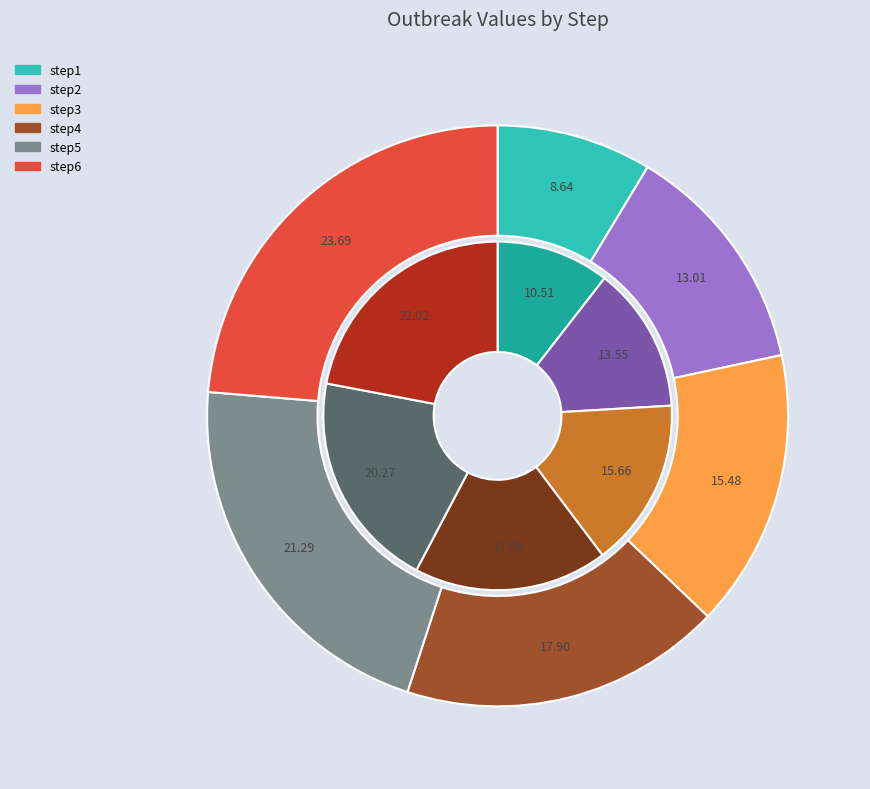

Rank the categories by outbreak1 value from lowest to highest.

step1, step2, step3, step4, step5, step6